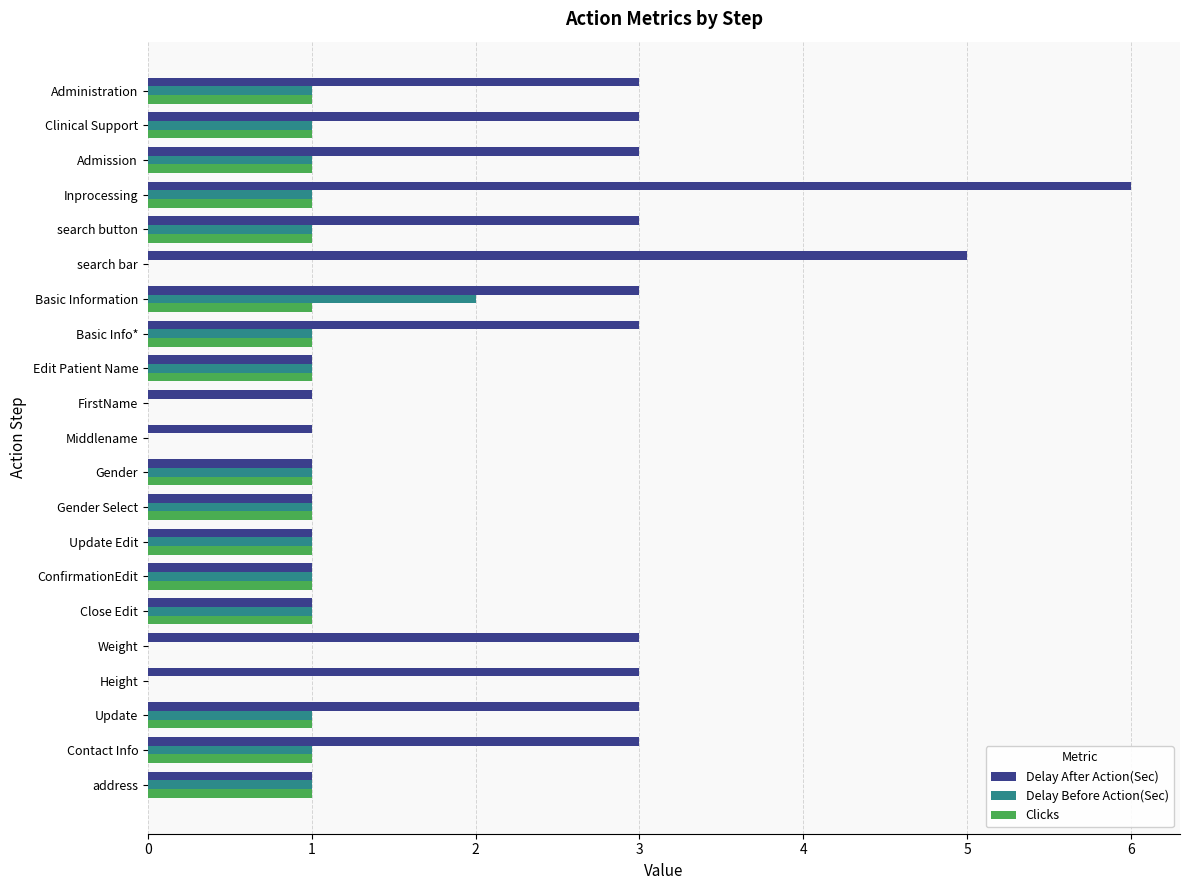

Which series has the largest total across all categories?

Delay After Action(Sec)